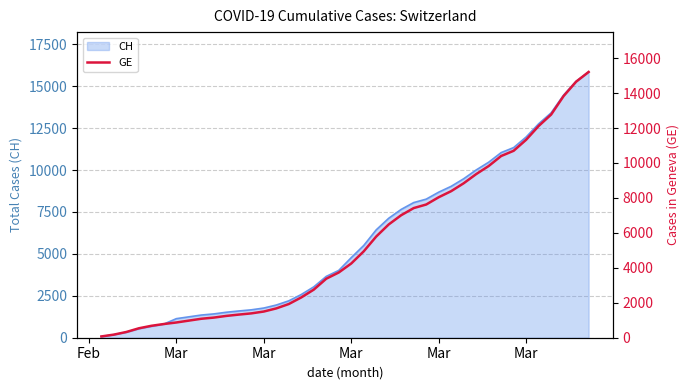

What is the minimum value shown in the chart?

73